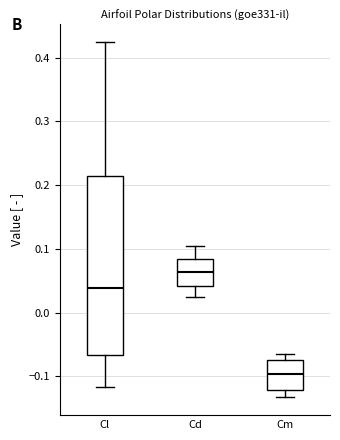

Reading left to right, read every box against the y-axis: the position of its median line, the range the box covers, and the ends of its whiskers. The values are not printed on the chart, so give them approximately, as read against the axis.

Cl: median 0.04, box -0.07 to 0.21, whiskers -0.12 to 0.42
Cd: median 0.06, box 0.04 to 0.08, whiskers 0.02 to 0.10
Cm: median -0.10, box -0.12 to -0.07, whiskers -0.13 to -0.06